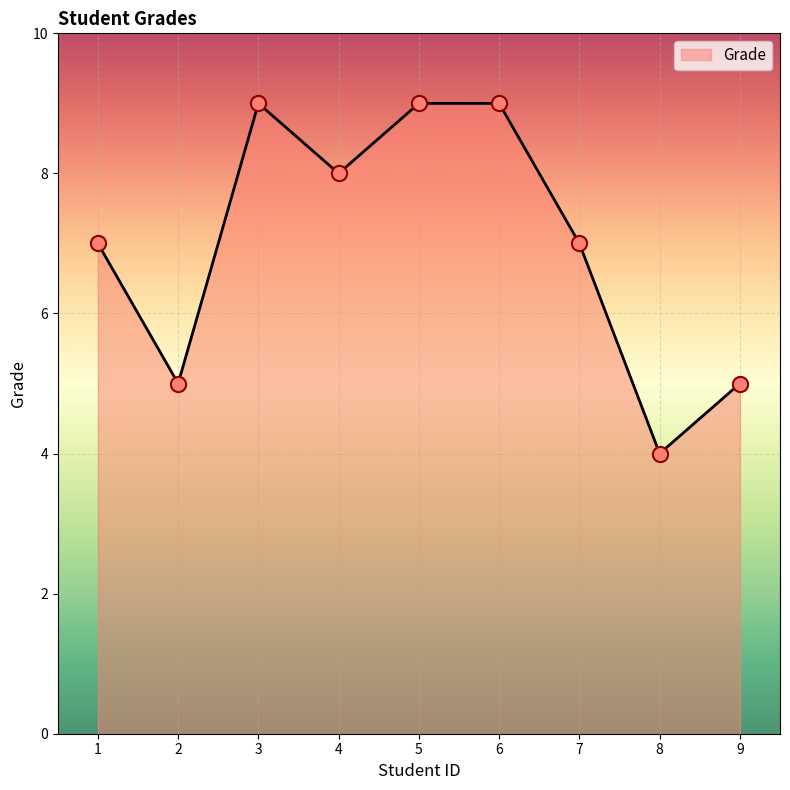

Between 8 and 3, which is larger?

3